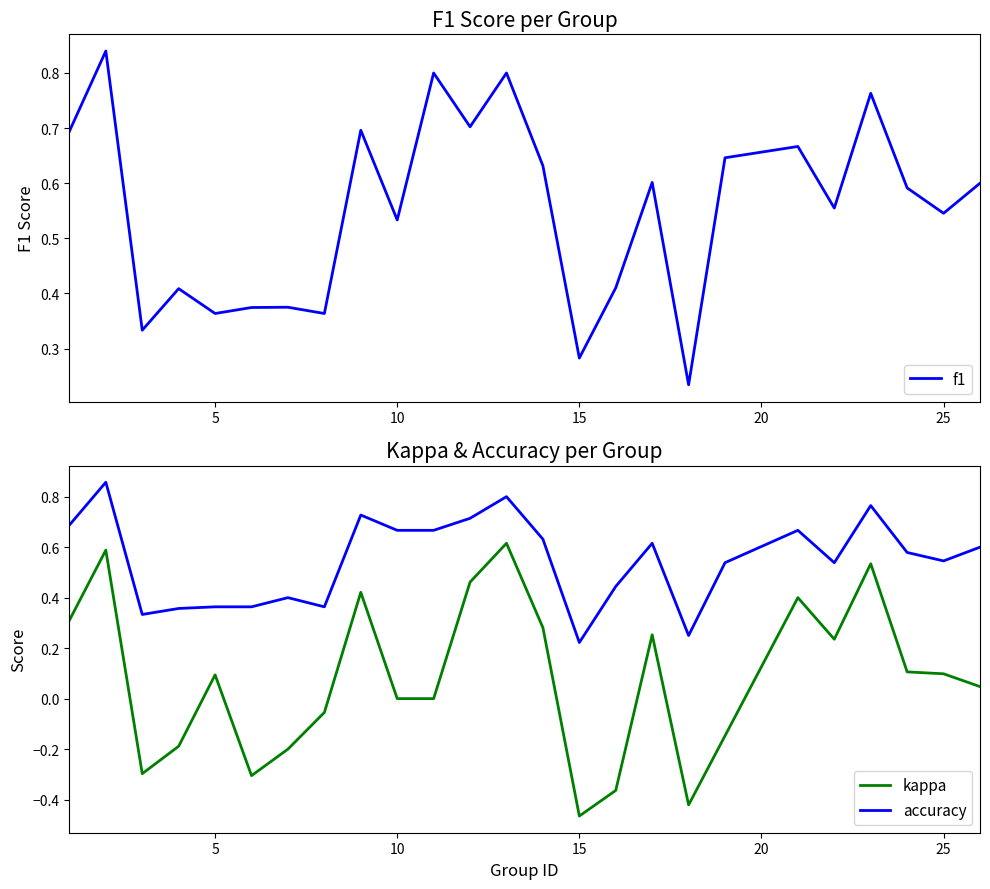

Reading left to right, list all the values displayed in this chart.

f1: 0.7	0.8	0.3	0.4	0.4	0.4	0.4	0.4	0.7	0.5	0.8	0.7	0.8	0.6	0.3	0.4	0.6	0.2	0.6	0.7	0.6	0.8	0.6	0.5	0.6
kappa: 0.3	0.6	-0.3	-0.2	0.1	-0.3	-0.2	-0.1	0.4	0.0	0.0	0.5	0.6	0.3	-0.5	-0.4	0.3	-0.4	-0.1	0.4	0.2	0.5	0.1	0.1	0.0
accuracy: 0.7	0.9	0.3	0.4	0.4	0.4	0.4	0.4	0.7	0.7	0.7	0.7	0.8	0.6	0.2	0.4	0.6	0.2	0.5	0.7	0.5	0.8	0.6	0.5	0.6